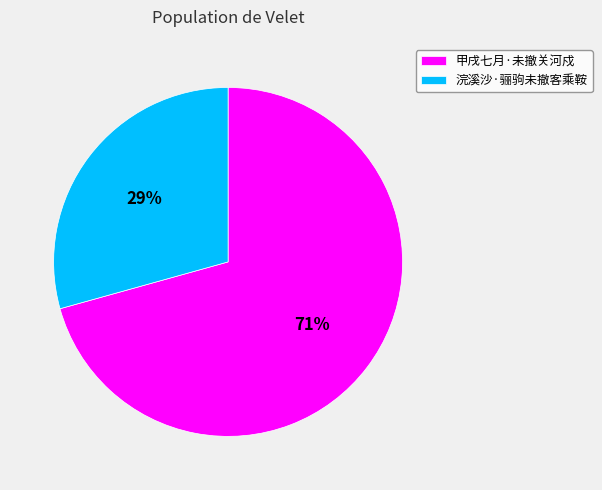

Combined, do 甲戌七月·未撤关河戍 and 浣溪沙·骊驹未撤客乘鞍 account for over 50%?

Yes